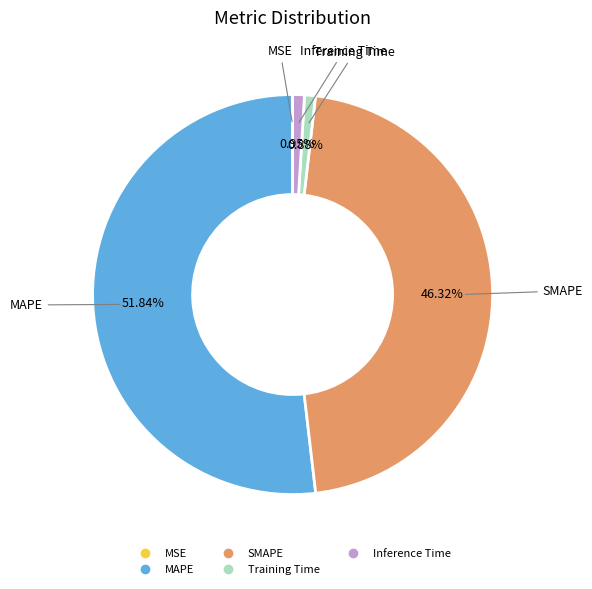

To the nearest percent, what is the difference between the largest and smallest slice percentages?

52%